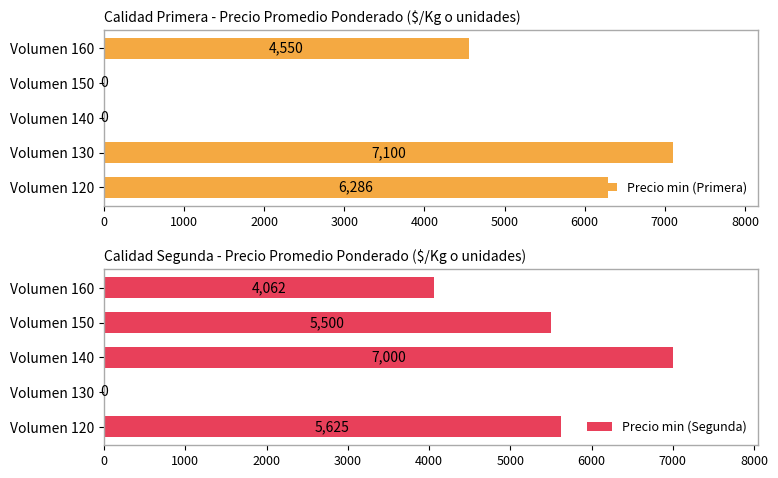

What is the value of the Precio min (Primera) bar at the 1st from the left?

6286